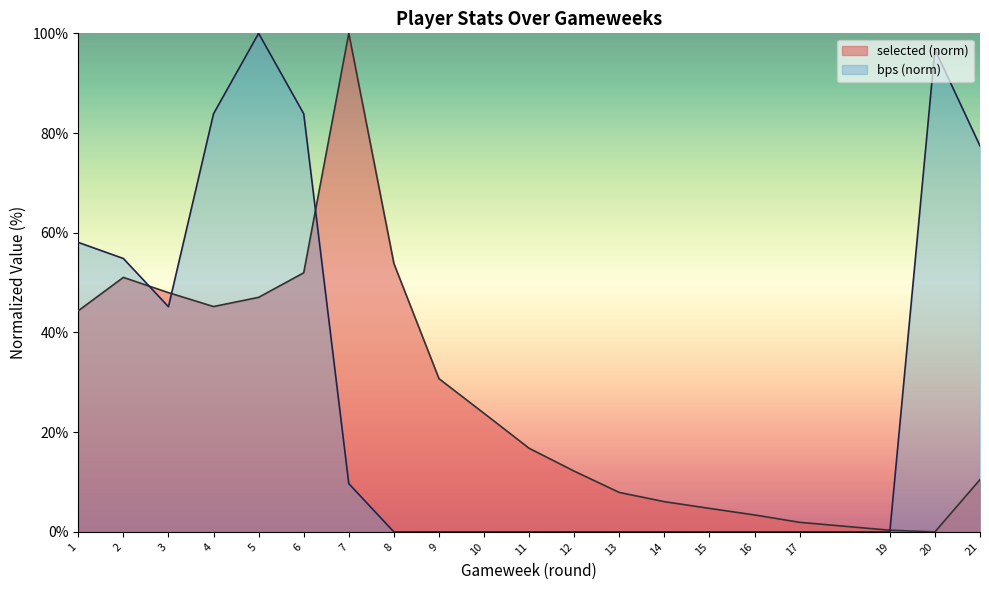

Which series has the largest range (max minus min)?

selected